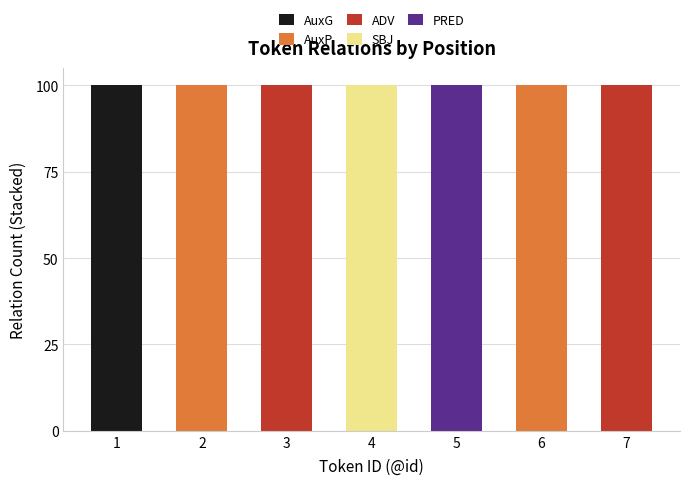

Which has a higher value, 6 or 2?

6